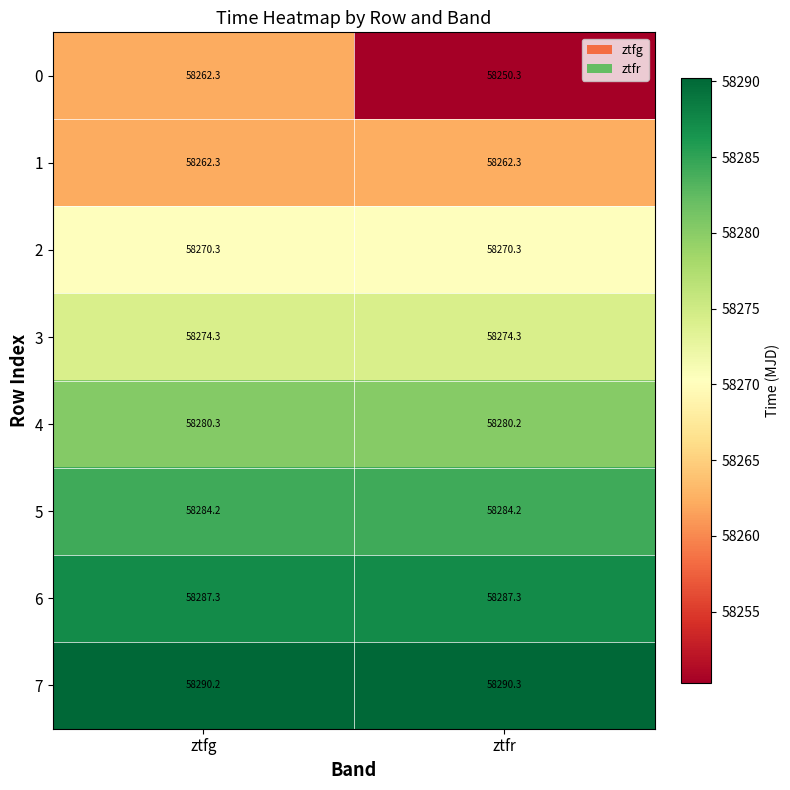

Which series has the largest range (max minus min)?

0